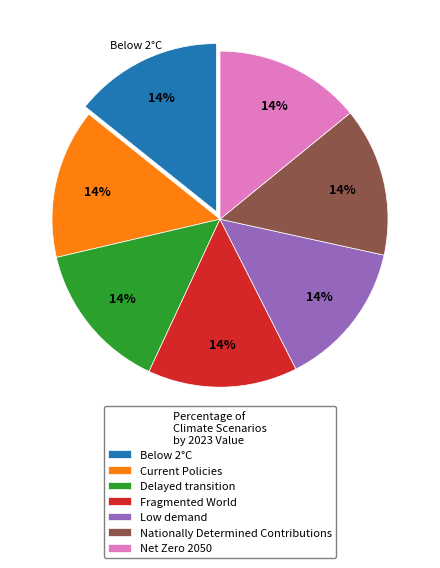

To the nearest percent, what percentage of the pie is Current Policies?

14%